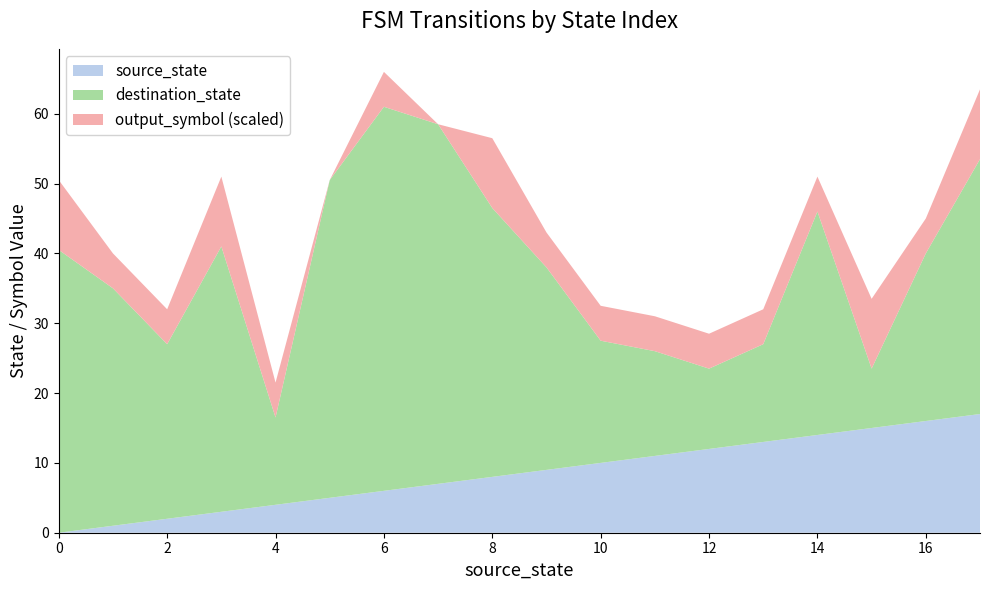

True or false: source_state has a value of 14.0 at 14.

True